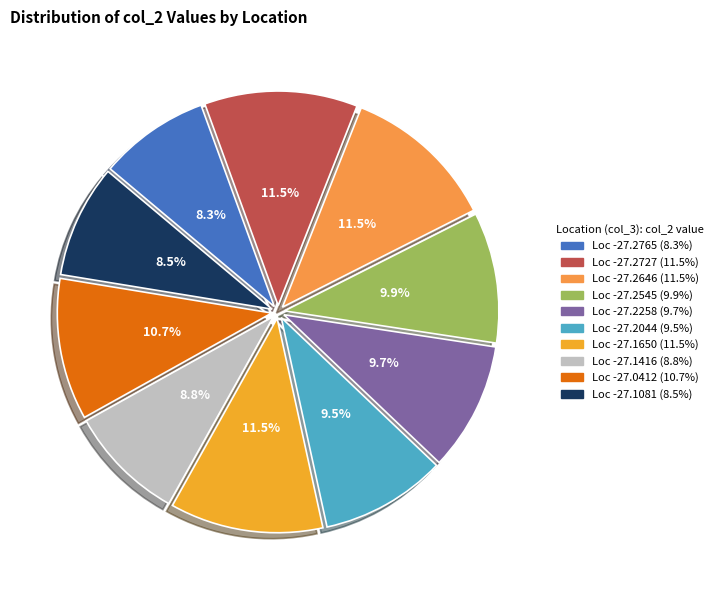

How many segments does this pie chart have?

10